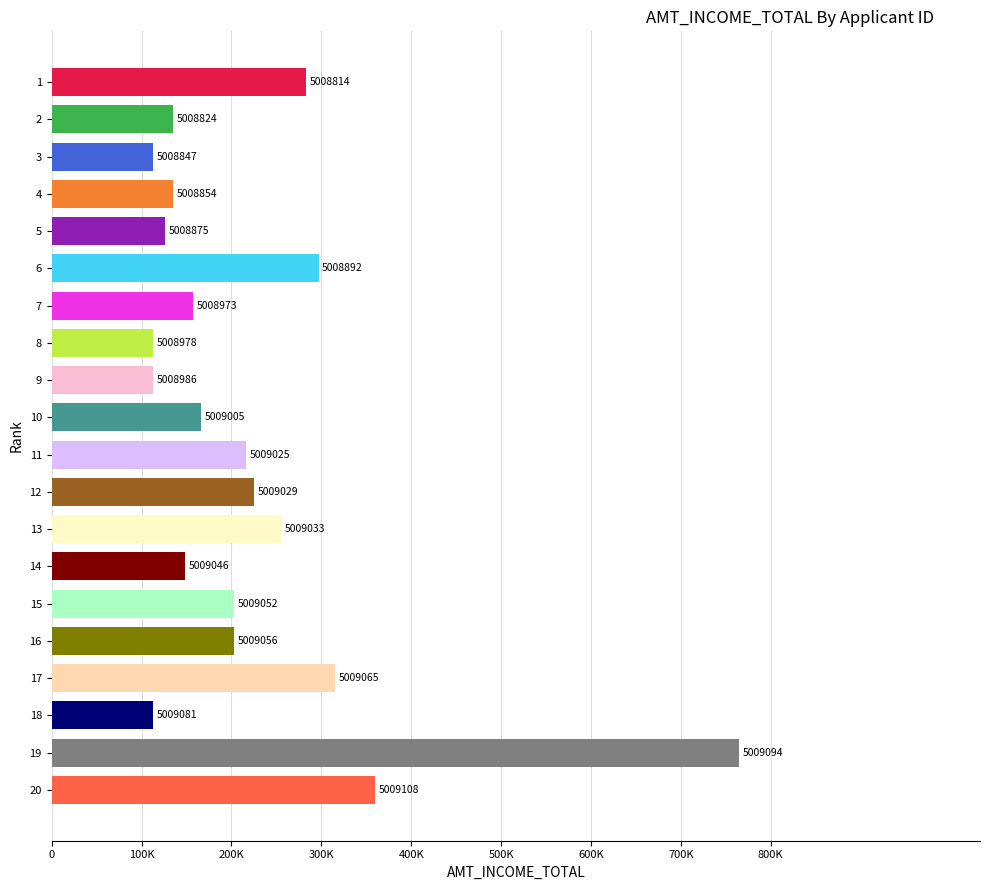

What is the sum of all values?

4440150